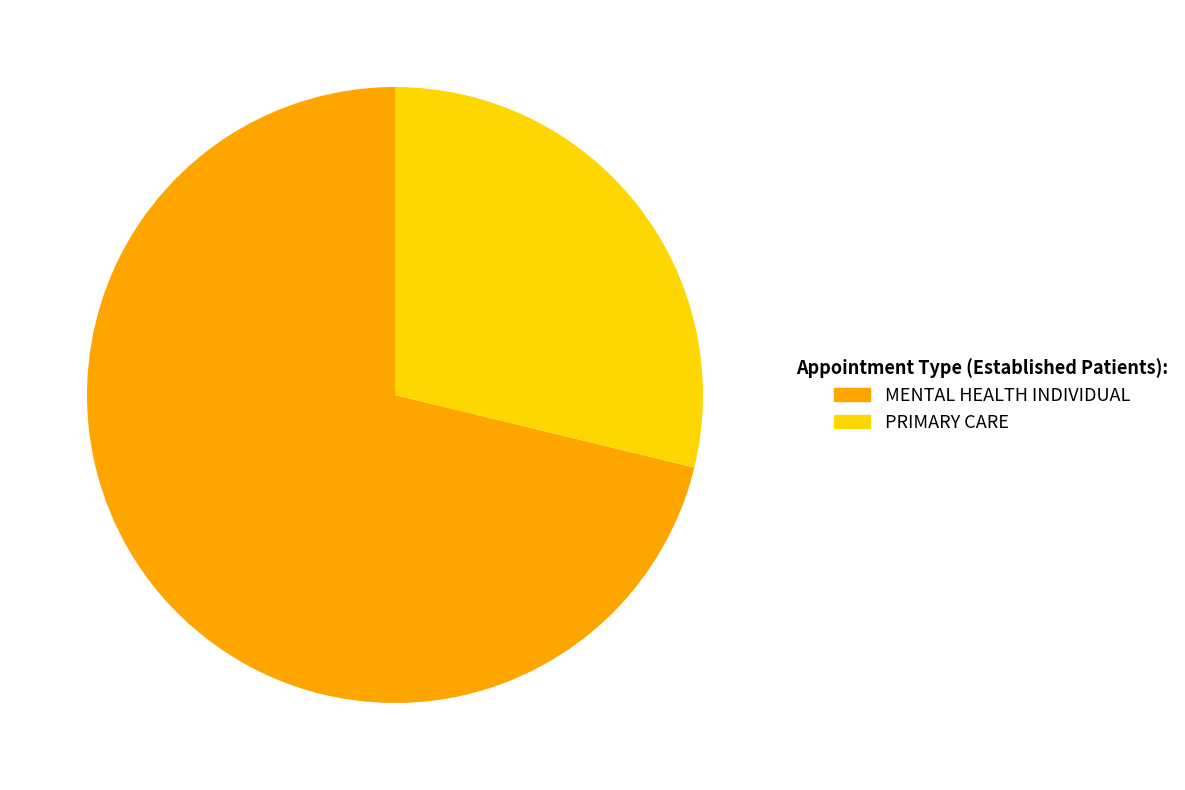

Do PRIMARY CARE and MENTAL HEALTH INDIVIDUAL together represent more than half of the pie?

Yes